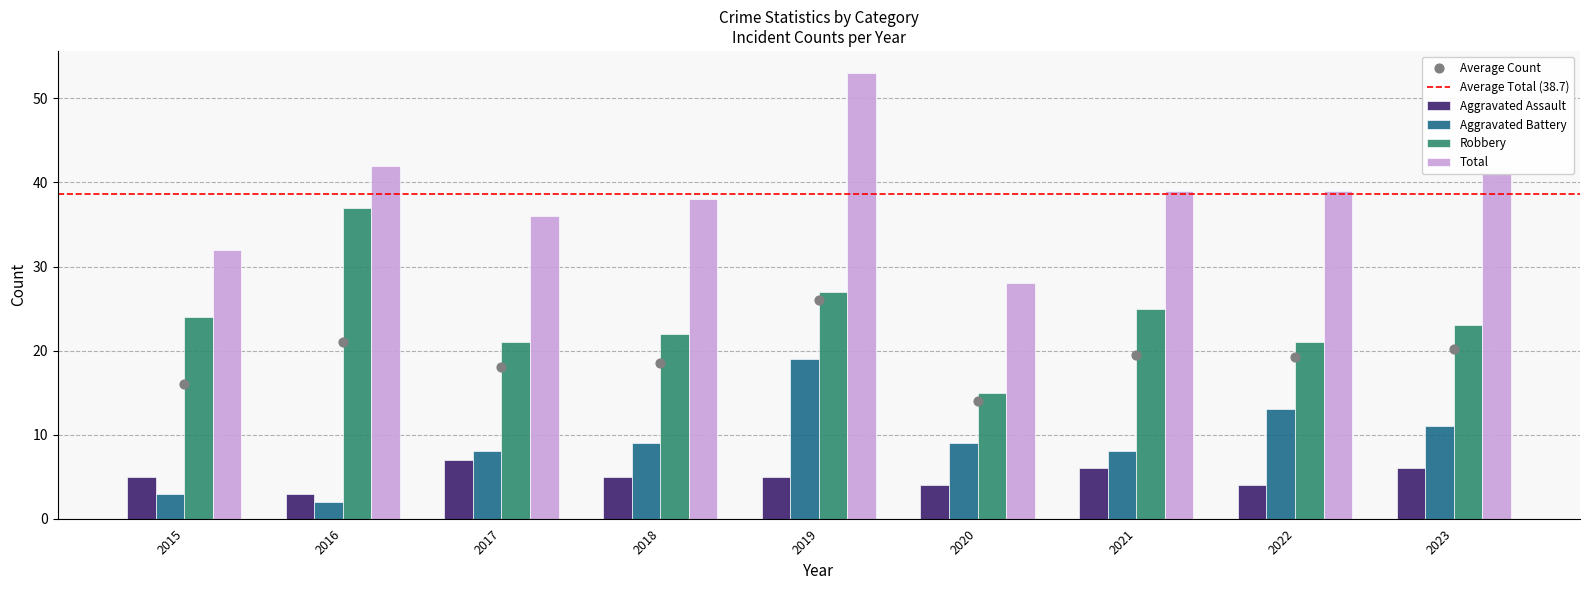

Which series reaches the minimum Y coordinate?

Aggravated Battery